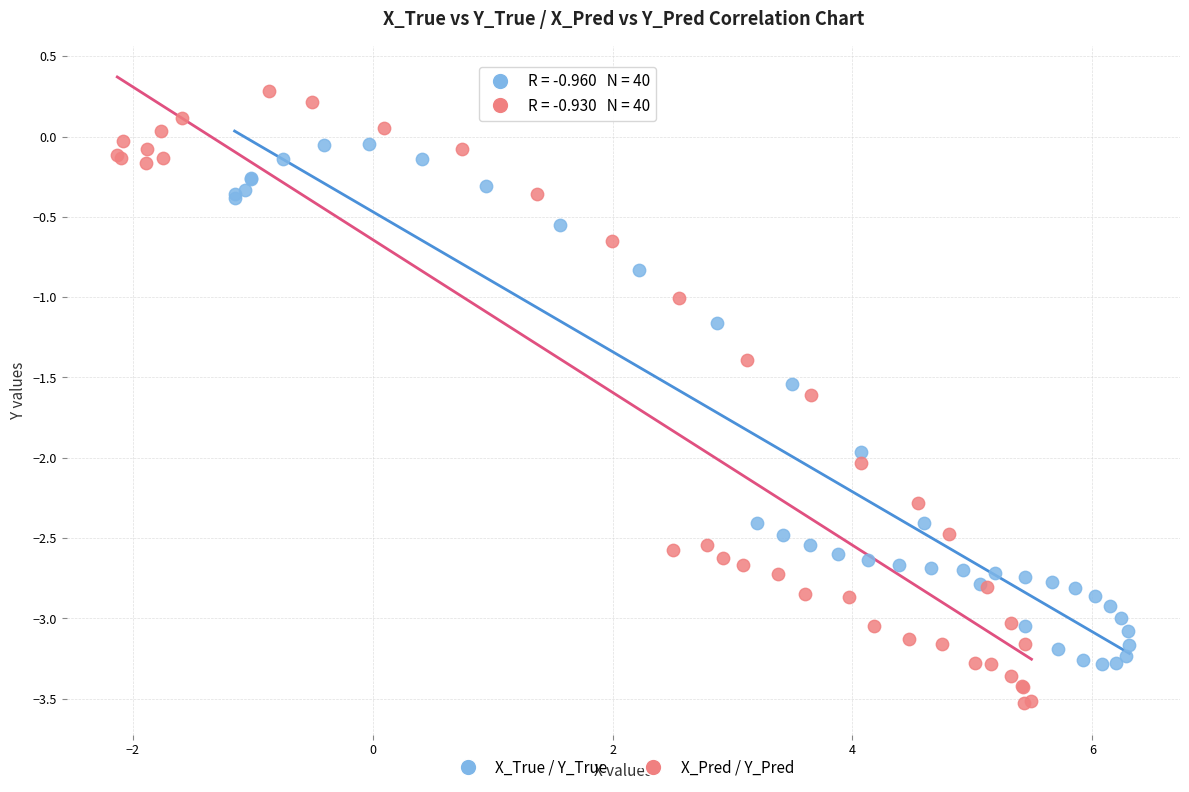

Which series contains the lowest Y value?

X_Pred / Y_Pred